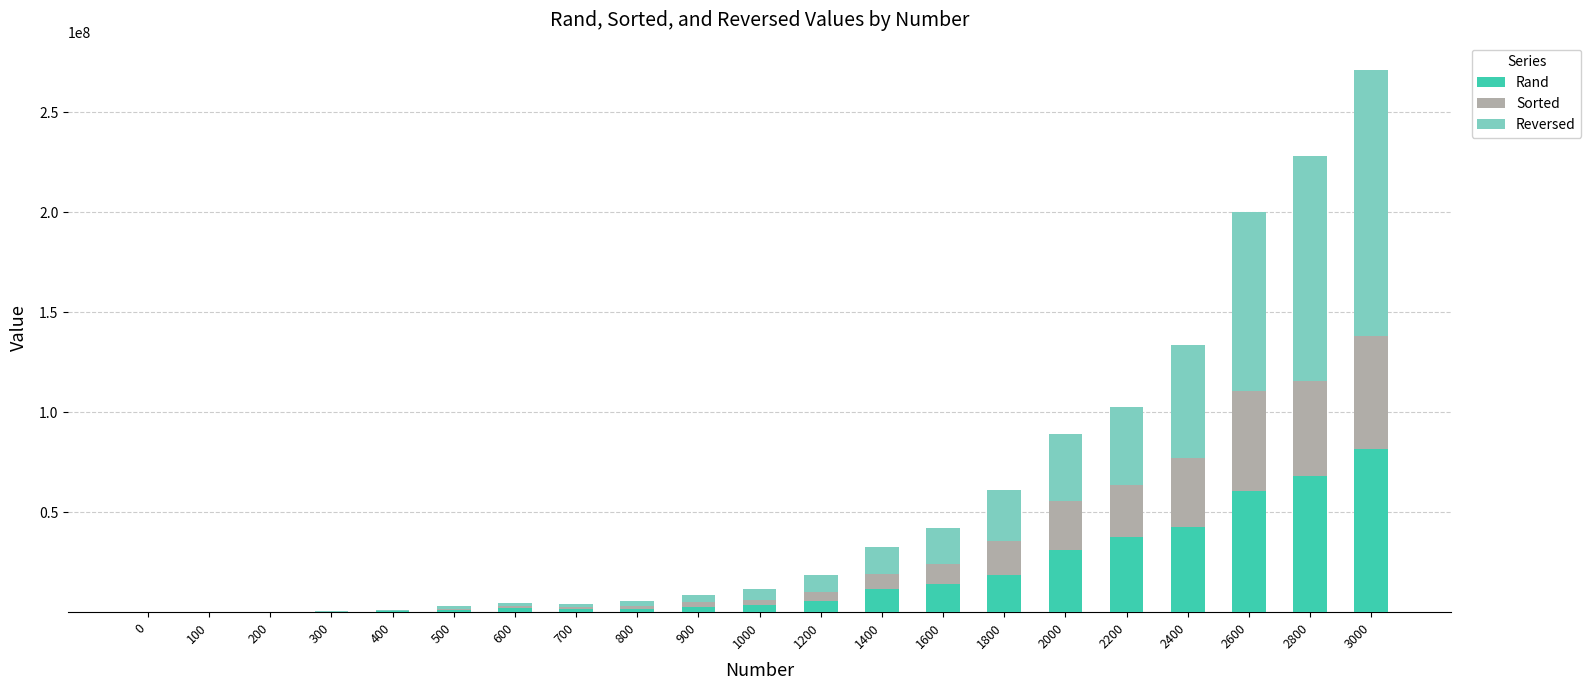

What is the total value across all series at 2400?

133674074